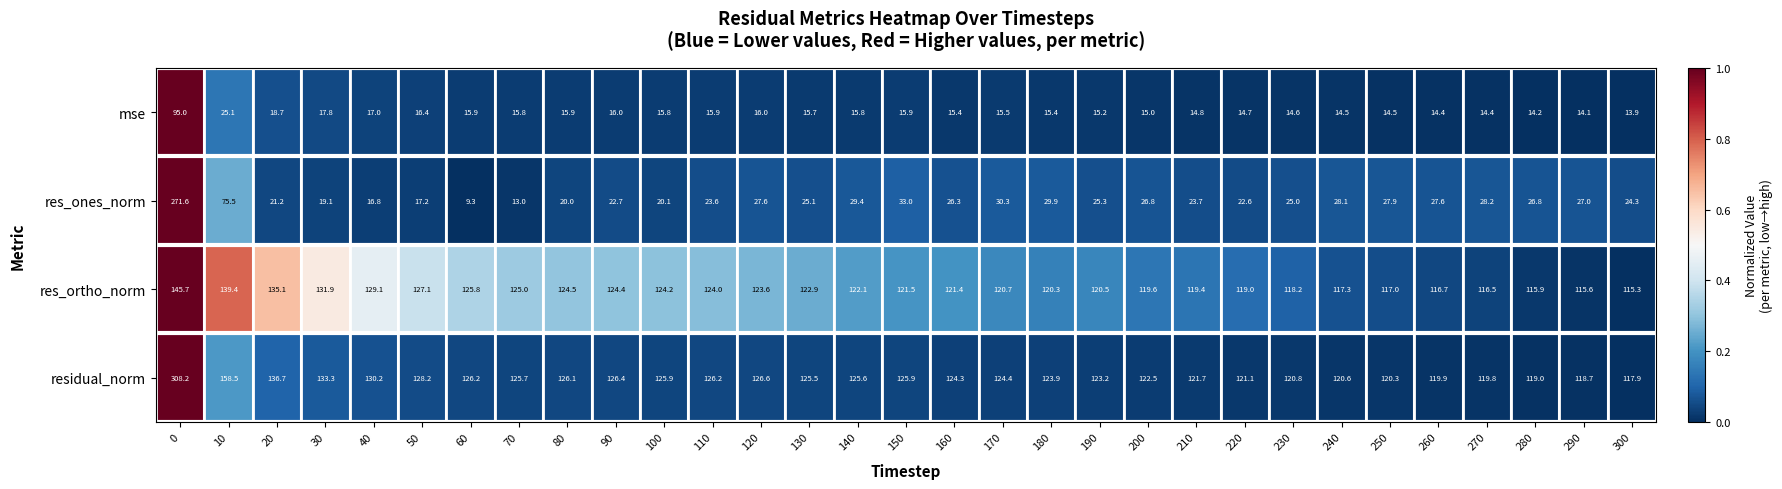

What value does the res_ortho_norm series have at 50?

127.1